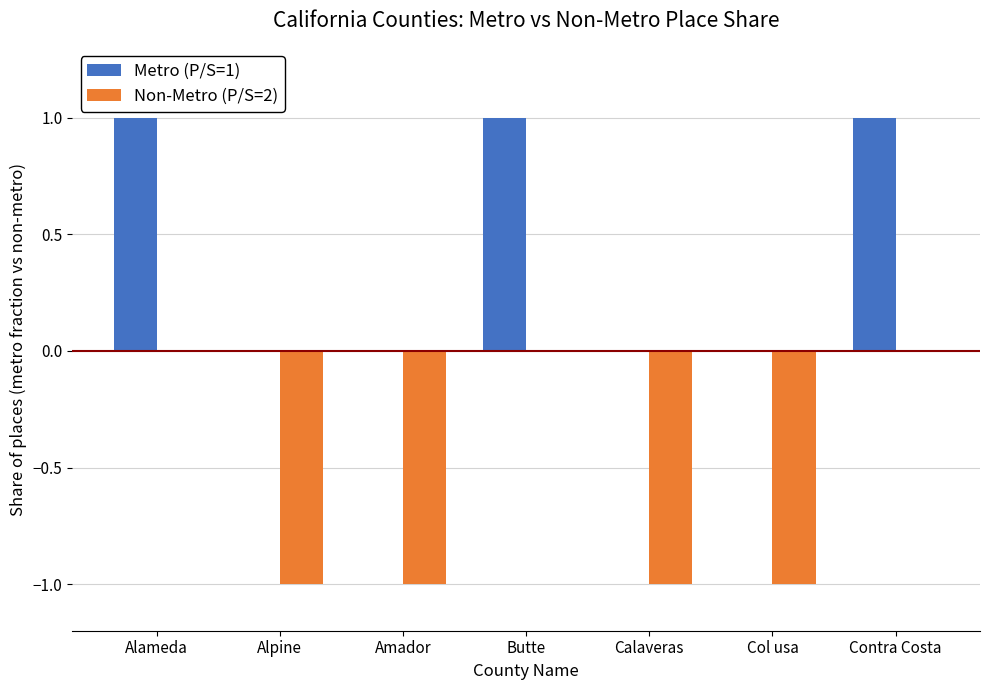

Reading left to right, transcribe all the data shown in this chart.

Metro (P/S=1): 1	0	0	1	0	0	1
Non-Metro (P/S=2): 0	-1	-1	0	-1	-1	0